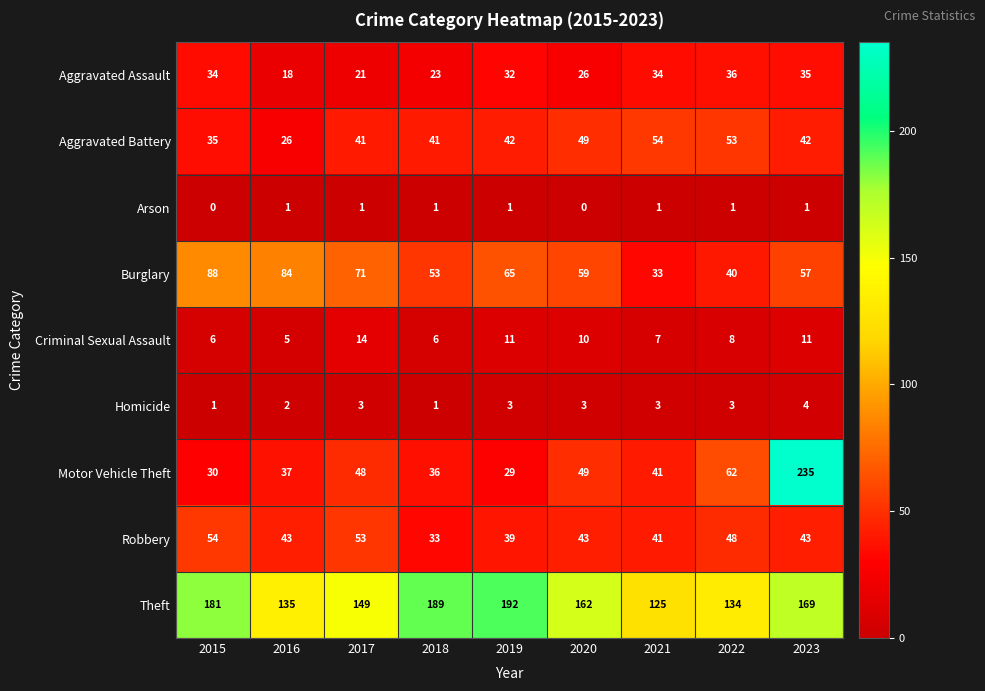

True or false: Theft has a value of 189 at 2018.

True